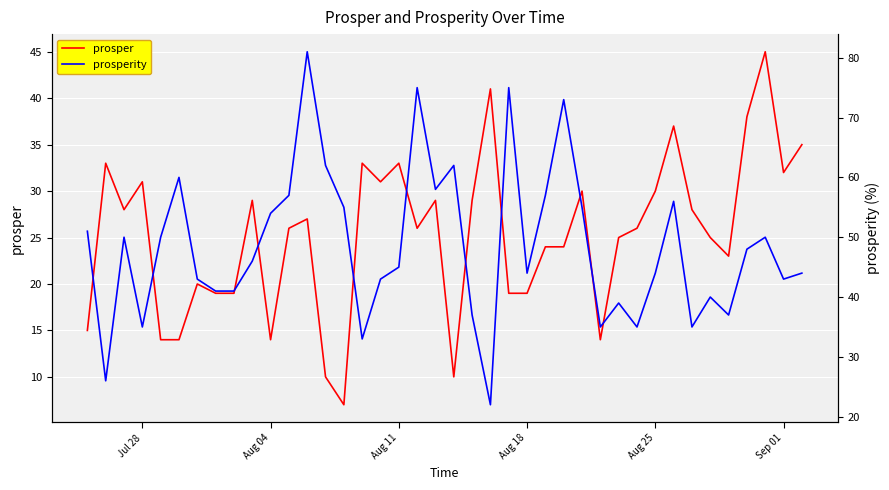

After their last crossing, which series has the higher values: prosperity or prosper?

prosperity